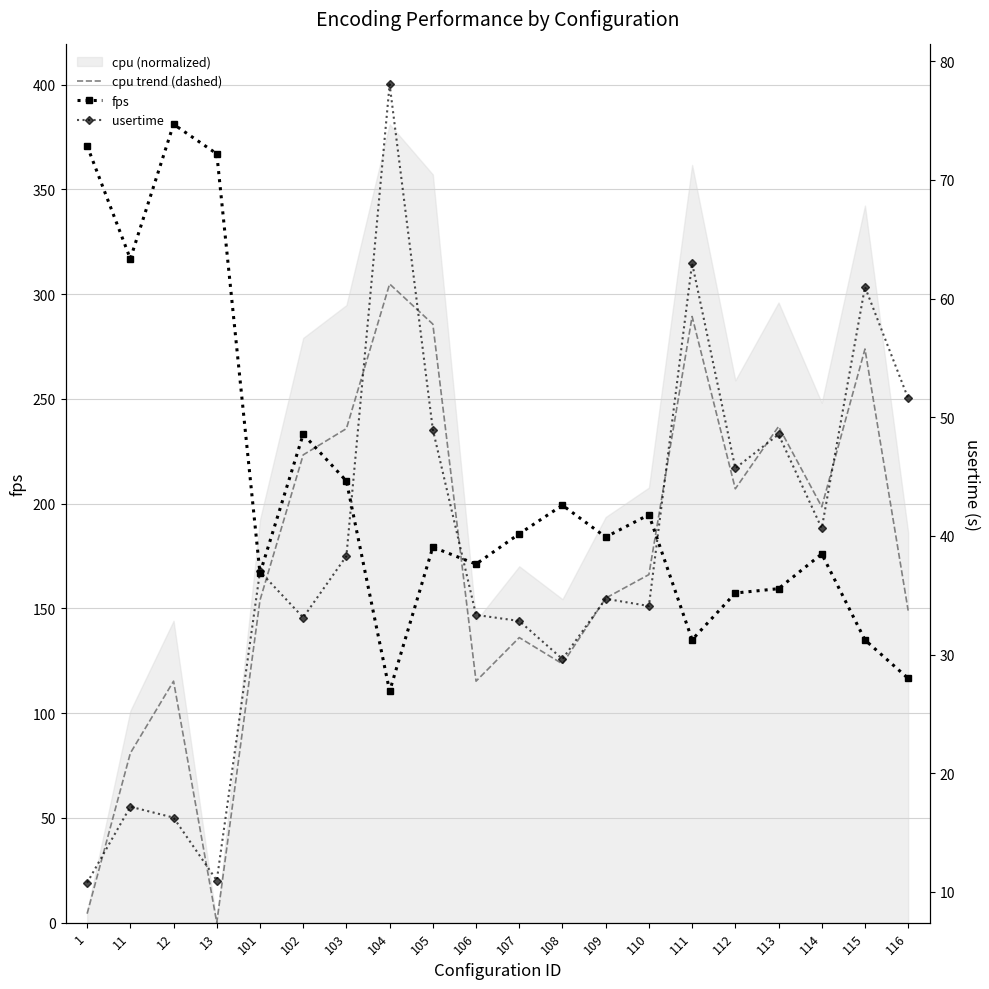

At which label is cpu trend (dashed) closest to 152?

101